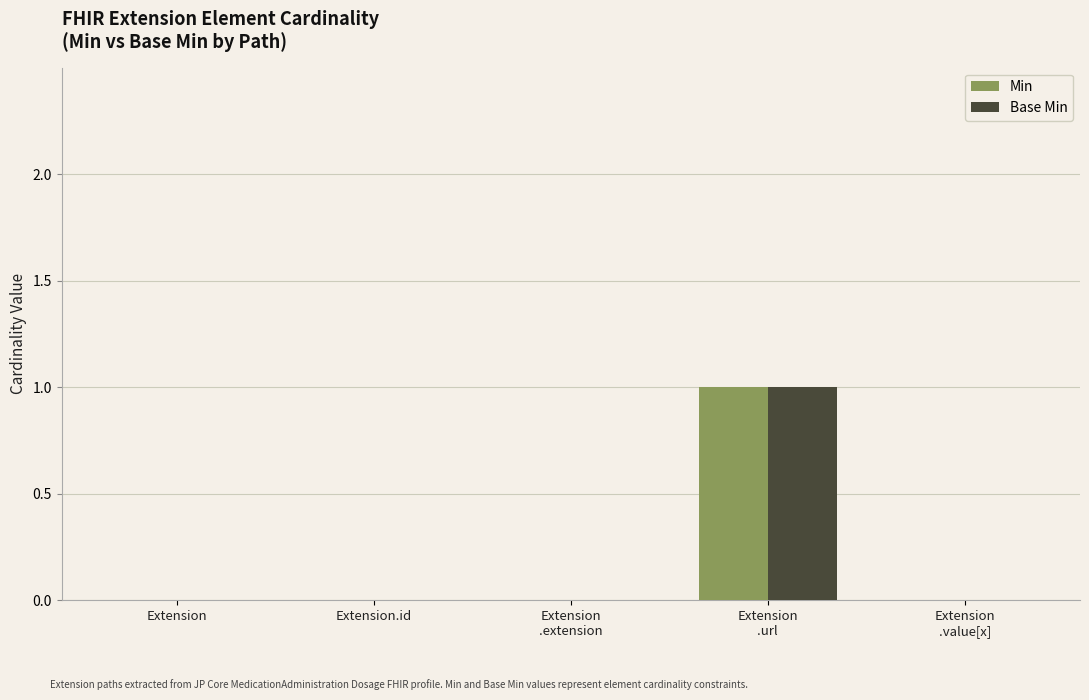

Reading left to right, transcribe all the data shown in this chart.

Min: Extension=0	Extension.id=0	Extension
.extension=0	Extension
.url=1	Extension
.value[x]=0
Base Min: Extension=0	Extension.id=0	Extension
.extension=0	Extension
.url=1	Extension
.value[x]=0